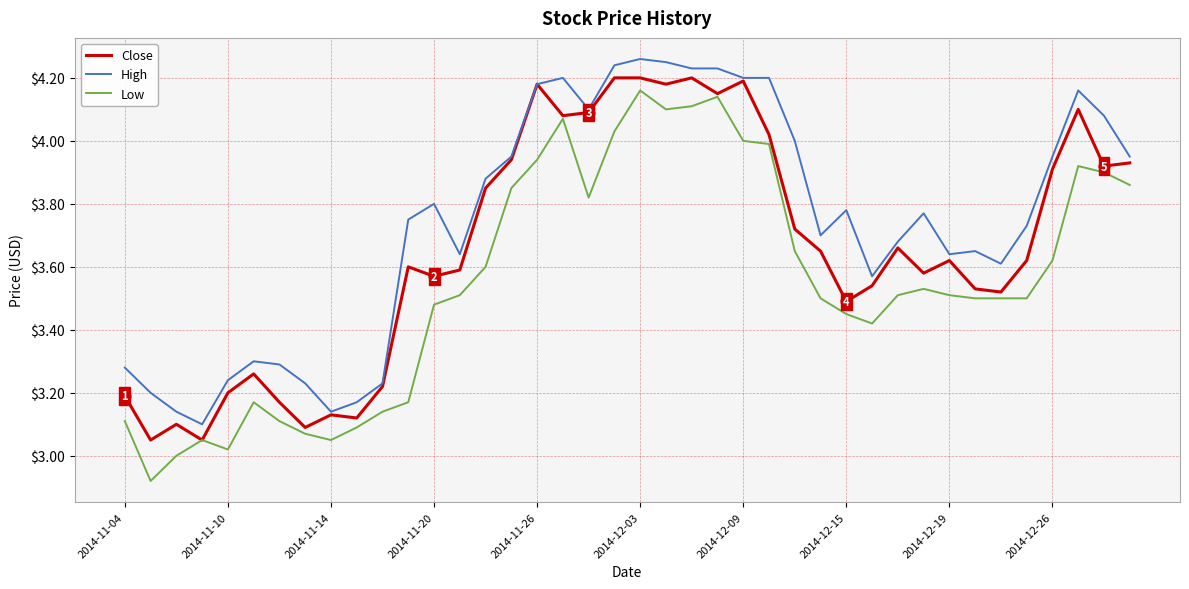

Which series has the largest total across all categories?

High